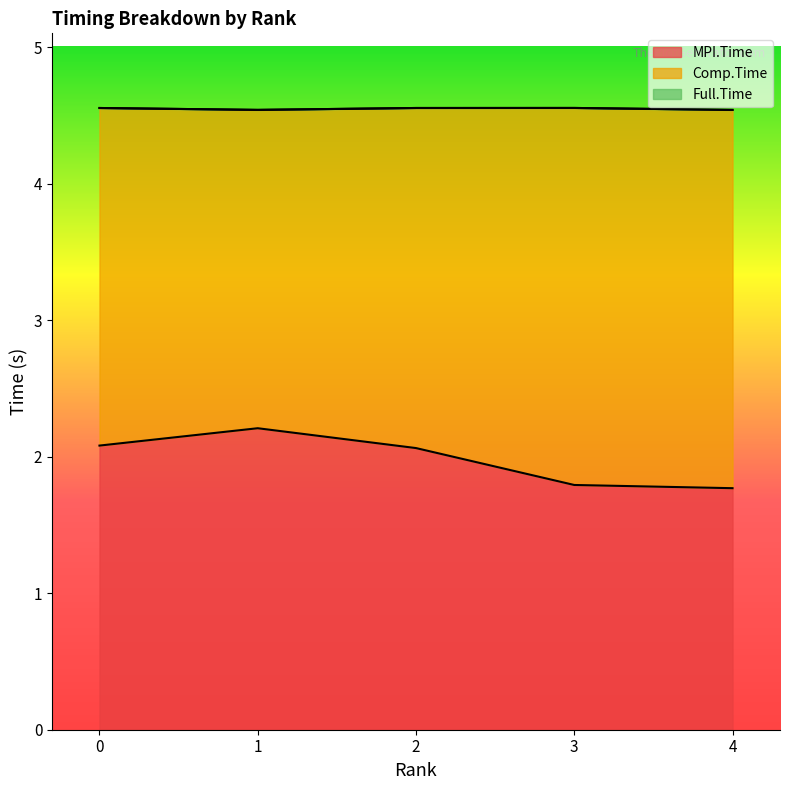

True or false: MPI.Time and Full.Time intersect in this chart.

False